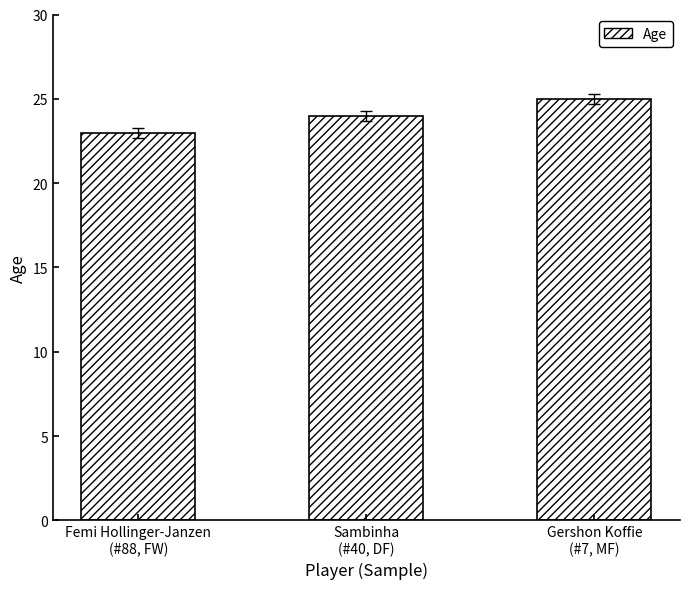

Does the chart contain any negative values?

No